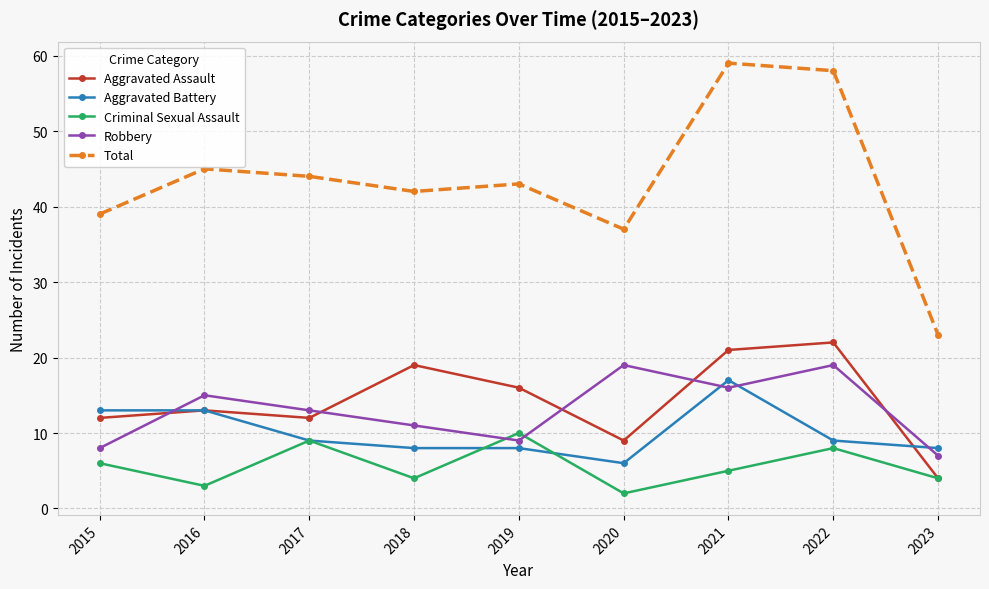

How many series are shown in this chart?

5